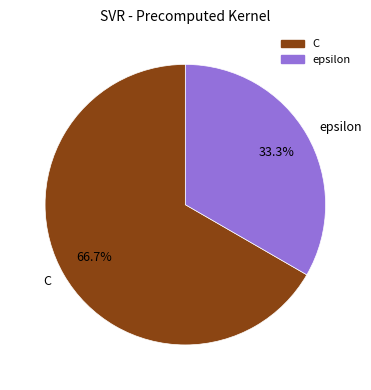

Between epsilon and C, which is larger?

C